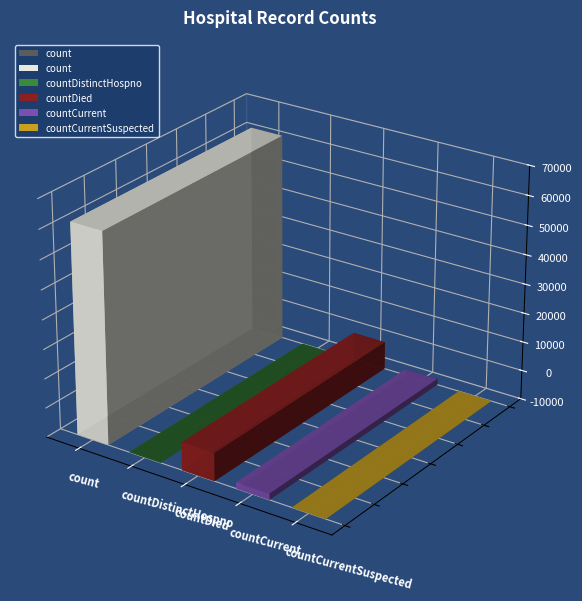

What is the difference between the values at countCurrent and countDied?

7403